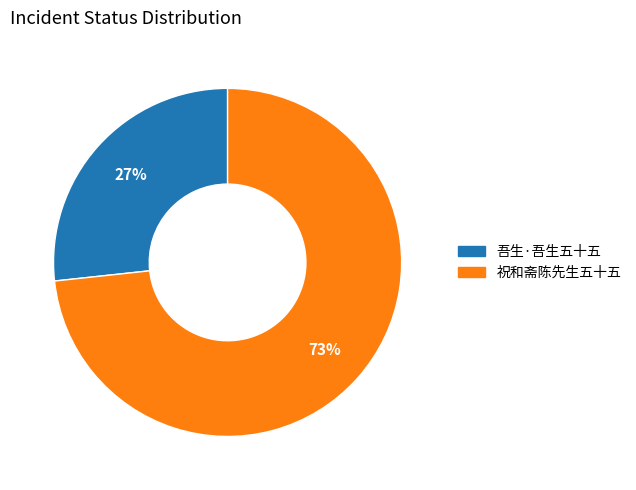

To the nearest percent, what is the combined percentage of 祝和斋陈先生五十五 and 吾生·吾生五十五?

100%